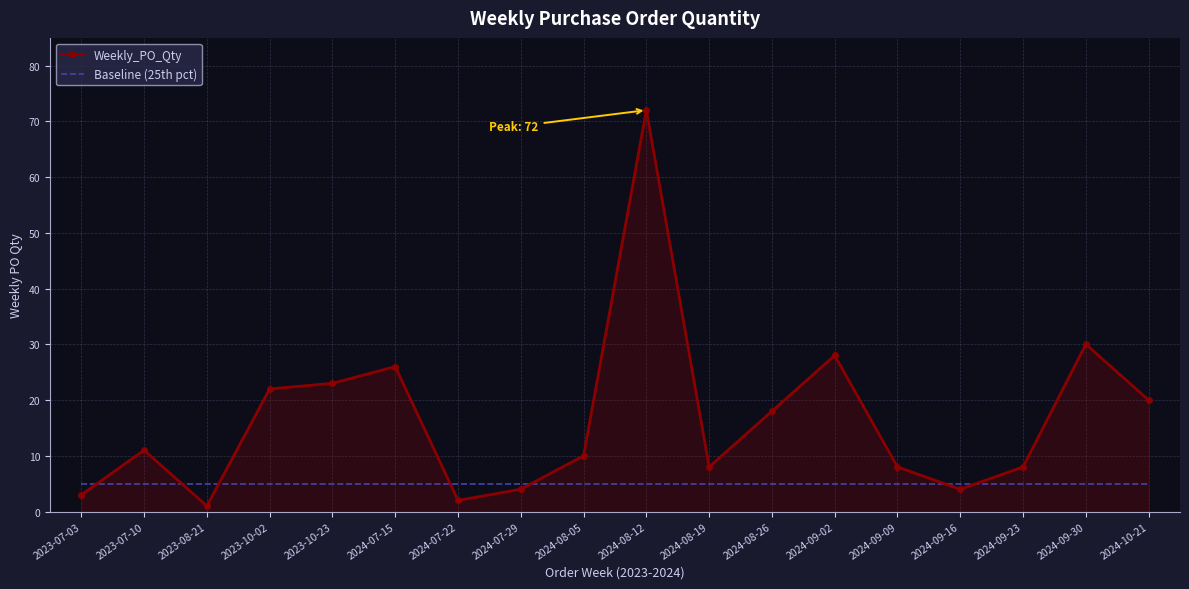

Reading left to right, extract all data points from this chart.

Weekly_PO_Qty: 2023-07-03=3	2023-07-10=11	2023-08-21=1	2023-10-02=22	2023-10-23=23	2024-07-15=26	2024-07-22=2	2024-07-29=4	2024-08-05=10	2024-08-12=72	2024-08-19=8	2024-08-26=18	2024-09-02=28	2024-09-09=8	2024-09-16=4	2024-09-23=8	2024-09-30=30	2024-10-21=20
Baseline (25th pct): 2023-07-03=5	2023-07-10=5	2023-08-21=5	2023-10-02=5	2023-10-23=5	2024-07-15=5	2024-07-22=5	2024-07-29=5	2024-08-05=5	2024-08-12=5	2024-08-19=5	2024-08-26=5	2024-09-02=5	2024-09-09=5	2024-09-16=5	2024-09-23=5	2024-09-30=5	2024-10-21=5